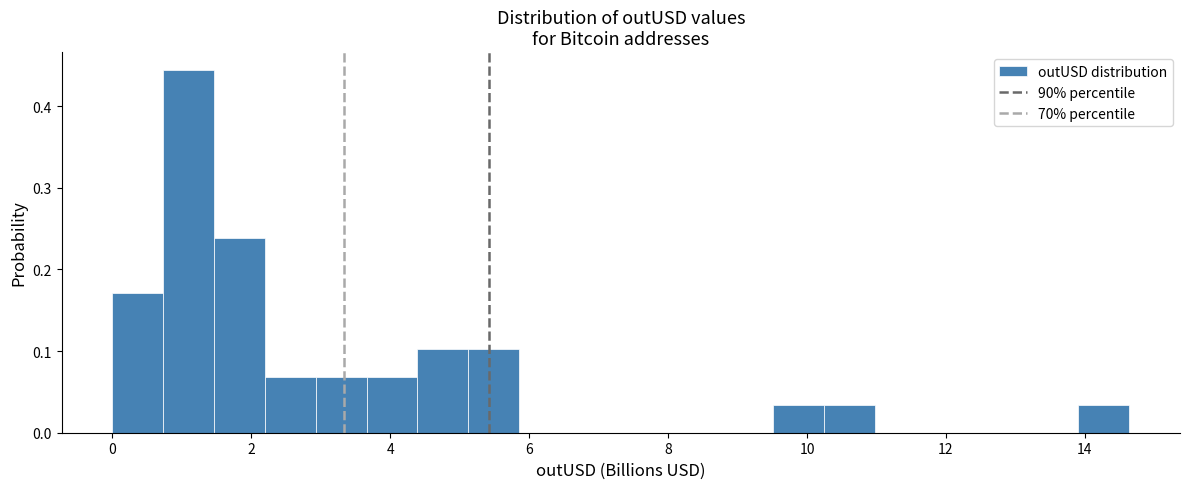

Read against the x-axis, roughly where is the centre of the tallest bar?

1.0